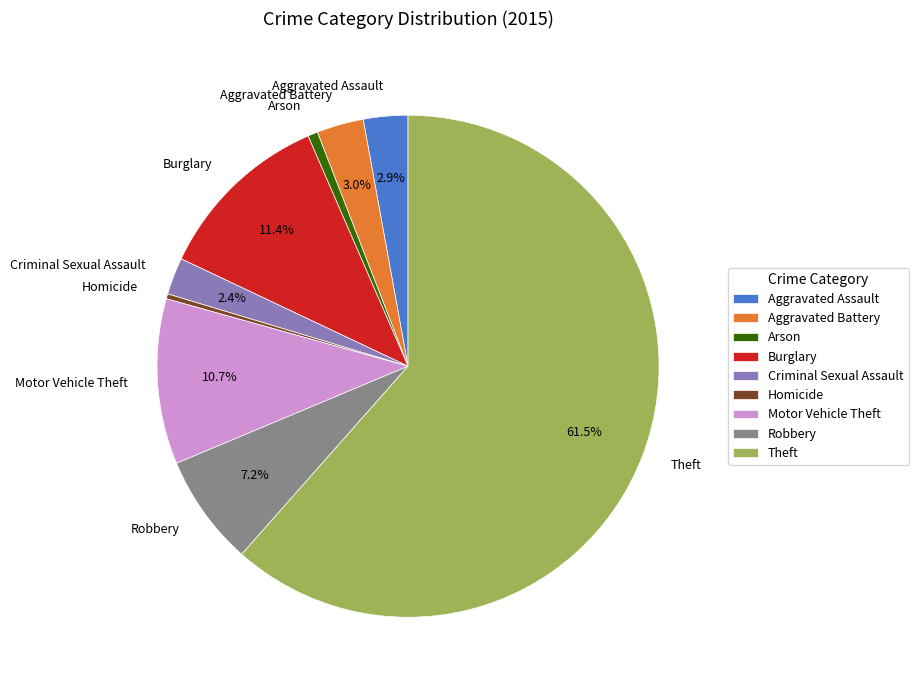

The Criminal Sexual Assault slice represents 14% of the pie. True or false?

False